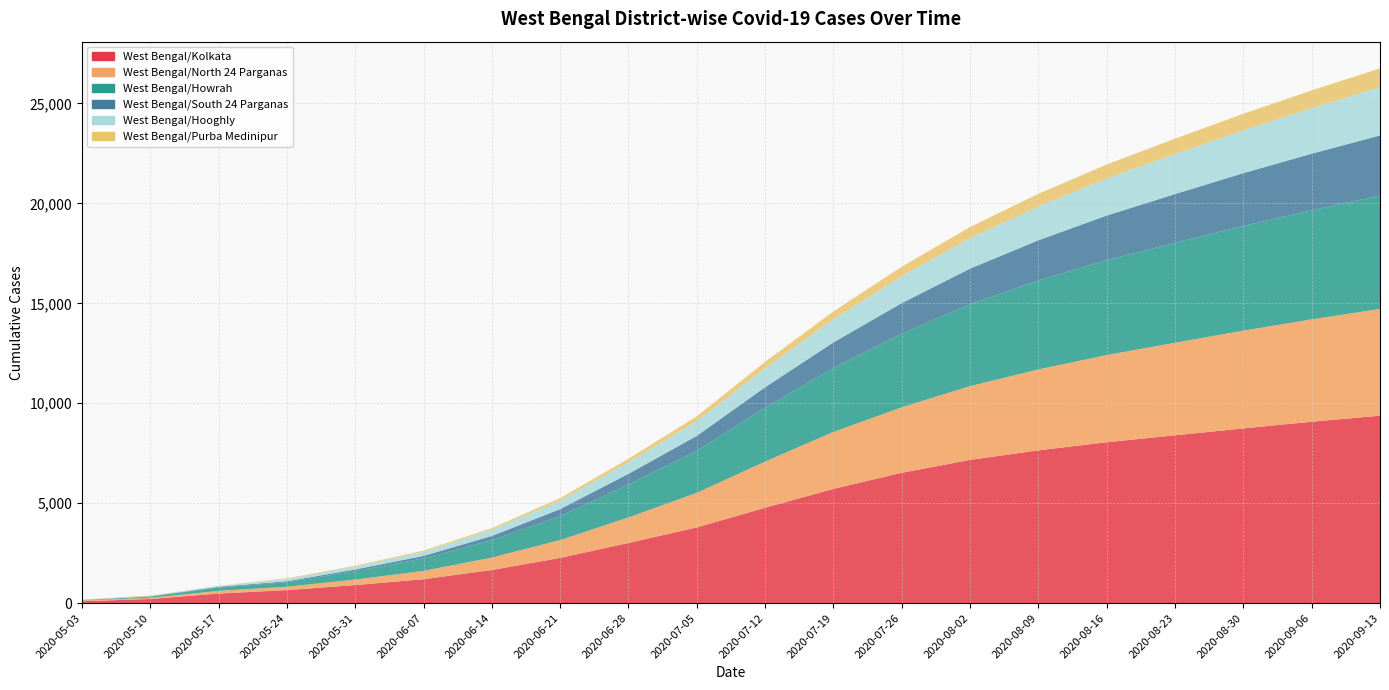

Reading left to right, transcribe all the data shown in this chart.

West Bengal/Kolkata: 2020-05-03=97	2020-05-10=210	2020-05-17=480	2020-05-24=654	2020-05-31=904	2020-06-07=1198	2020-06-14=1657	2020-06-21=2265	2020-06-28=3010	2020-07-05=3788	2020-07-12=4772	2020-07-19=5716	2020-07-26=6522	2020-08-02=7168	2020-08-09=7645	2020-08-16=8050	2020-08-23=8398	2020-08-30=8744	2020-09-06=9077	2020-09-13=9380
West Bengal/North 24 Parganas: 2020-05-03=35	2020-05-10=58	2020-05-17=134	2020-05-24=170	2020-05-31=275	2020-06-07=417	2020-06-14=625	2020-06-21=891	2020-06-28=1280	2020-07-05=1732	2020-07-12=2310	2020-07-19=2850	2020-07-26=3280	2020-08-02=3689	2020-08-09=4050	2020-08-16=4362	2020-08-23=4630	2020-08-30=4890	2020-09-06=5120	2020-09-13=5340
West Bengal/Howrah: 2020-05-03=20	2020-05-10=60	2020-05-17=173	2020-05-24=224	2020-05-31=426	2020-06-07=620	2020-06-14=870	2020-06-21=1200	2020-06-28=1650	2020-07-05=2100	2020-07-12=2700	2020-07-19=3200	2020-07-26=3680	2020-08-02=4100	2020-08-09=4450	2020-08-16=4750	2020-08-23=5000	2020-08-30=5240	2020-09-06=5460	2020-09-13=5670
West Bengal/South 24 Parganas: 2020-05-03=4	2020-05-10=11	2020-05-17=31	2020-05-24=49	2020-05-31=80	2020-06-07=130	2020-06-14=210	2020-06-21=350	2020-06-28=530	2020-07-05=750	2020-07-12=1020	2020-07-19=1280	2020-07-26=1530	2020-08-02=1780	2020-08-09=2010	2020-08-16=2230	2020-08-23=2440	2020-08-30=2640	2020-09-06=2830	2020-09-13=3010
West Bengal/Hooghly: 2020-05-03=3	2020-05-10=18	2020-05-17=46	2020-05-24=117	2020-05-31=150	2020-06-07=210	2020-06-14=310	2020-06-21=430	2020-06-28=580	2020-07-05=740	2020-07-12=950	2020-07-19=1150	2020-07-26=1340	2020-08-02=1520	2020-08-09=1690	2020-08-16=1850	2020-08-23=2000	2020-08-30=2140	2020-09-06=2280	2020-09-13=2410
West Bengal/Purba Medinipur: 2020-05-03=21	2020-05-10=24	2020-05-17=0	2020-05-24=32	2020-05-31=38	2020-06-07=55	2020-06-14=80	2020-06-21=120	2020-06-28=175	2020-07-05=240	2020-07-12=320	2020-07-19=400	2020-07-26=480	2020-08-02=560	2020-08-09=635	2020-08-16=705	2020-08-23=770	2020-08-30=830	2020-09-06=888	2020-09-13=943